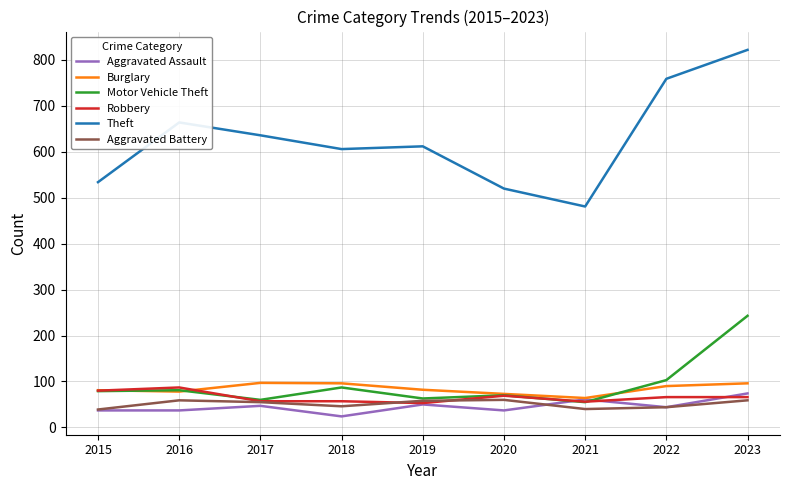

Is it true that Theft equals 606 at 2018?

True